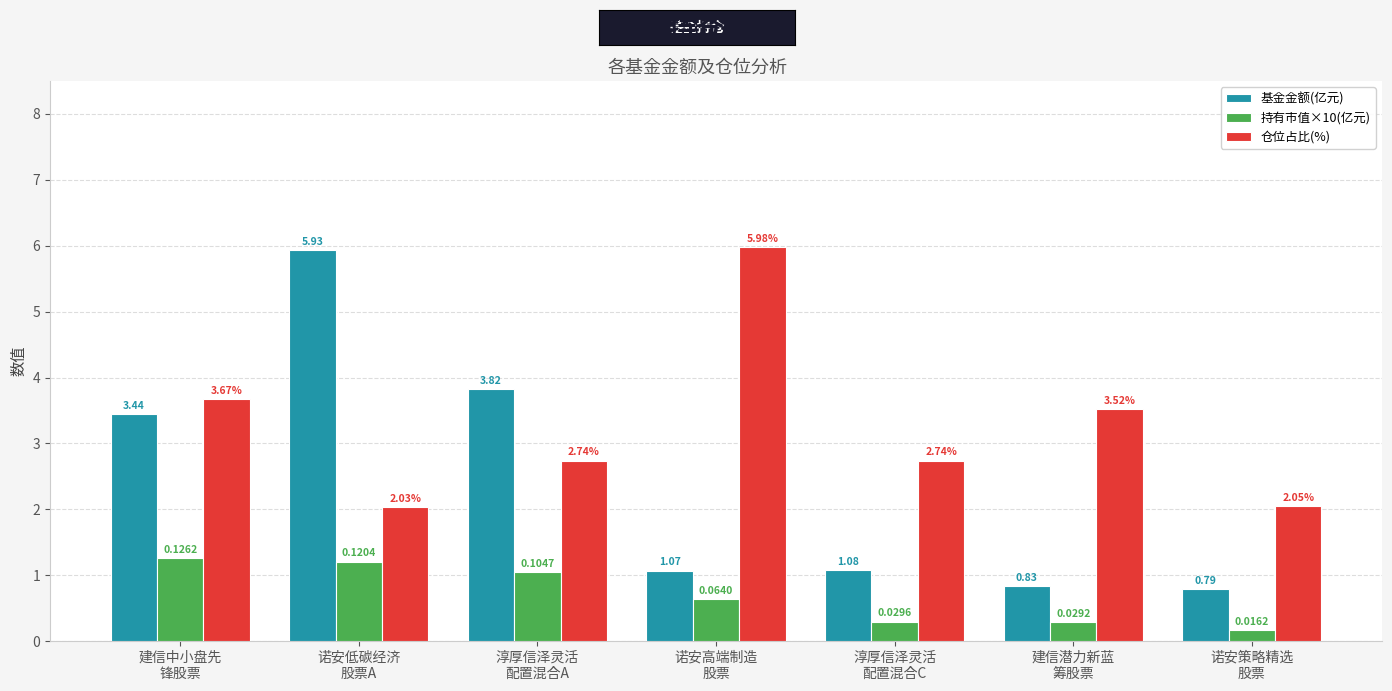

What is the label of the 4th bar from the right?

诺安高端制造
股票